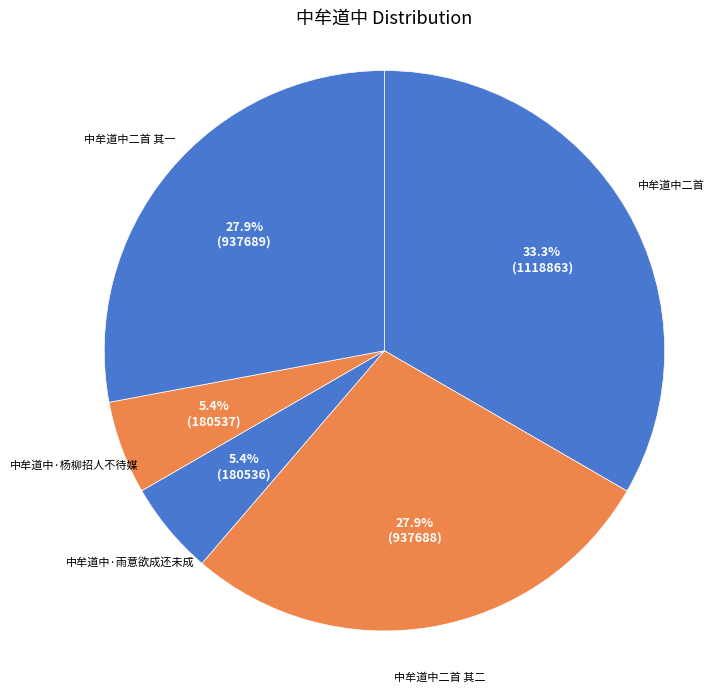

Count the number of slices in the pie.

5